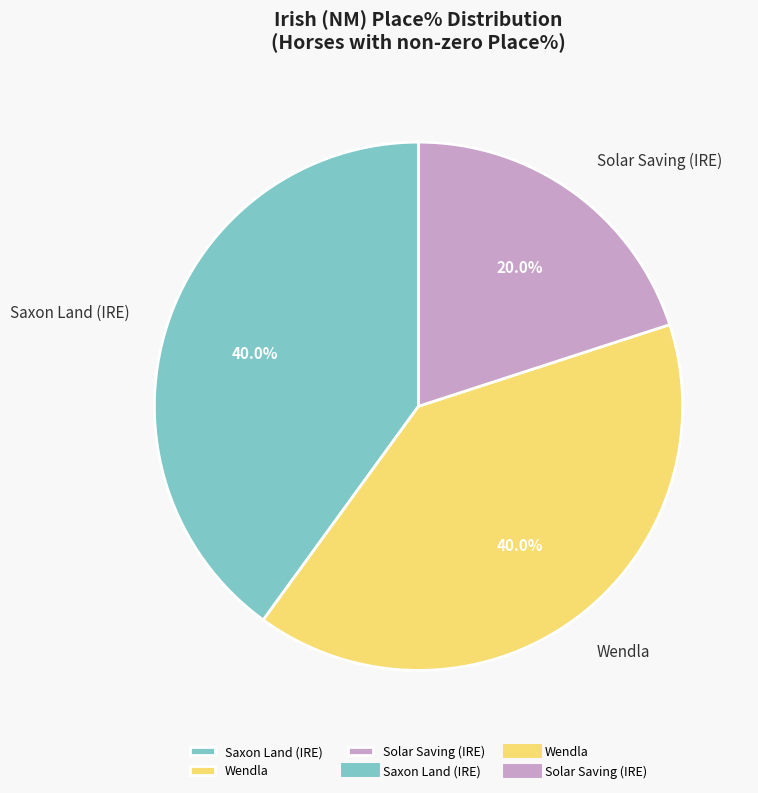

How much of the chart is everything except Wendla?

60.0%